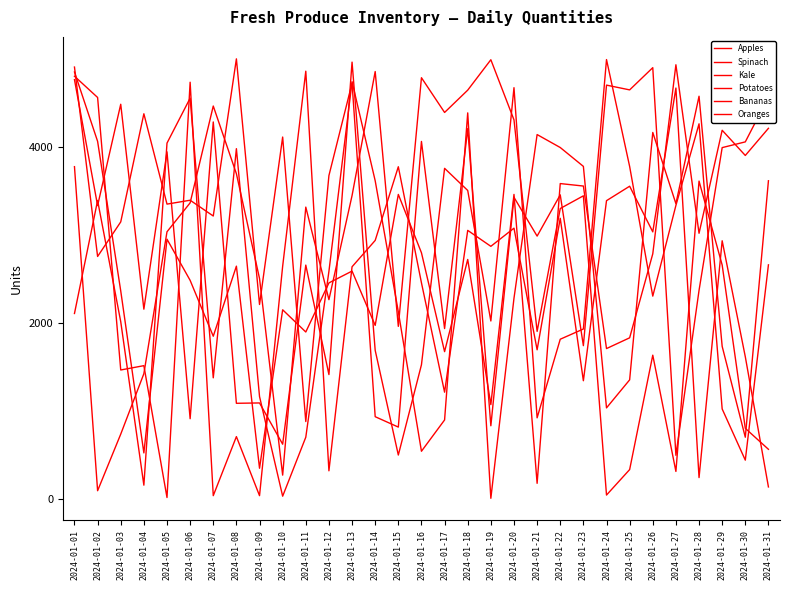

Which series ends up on top after the final intersection of Spinach and Oranges?

Spinach